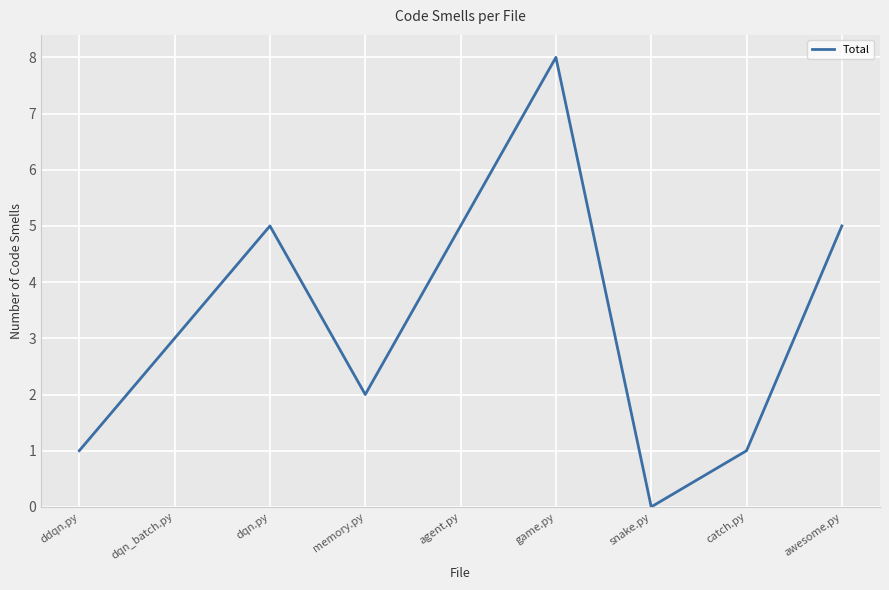

True or false: the data has more than 1 interior local peaks.

True